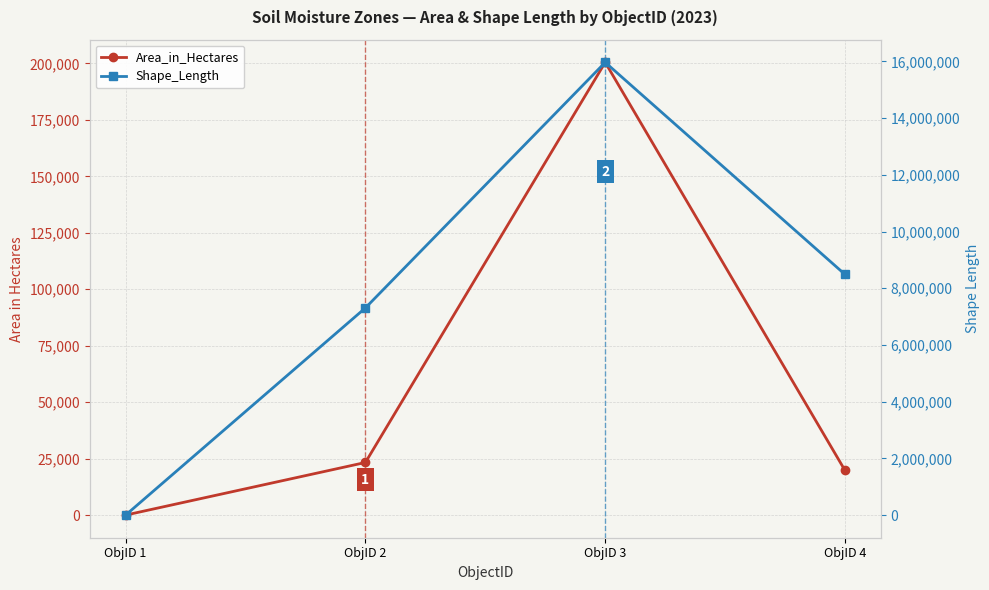

At which label is Shape_Length closest to 7983283?

ObjID 4